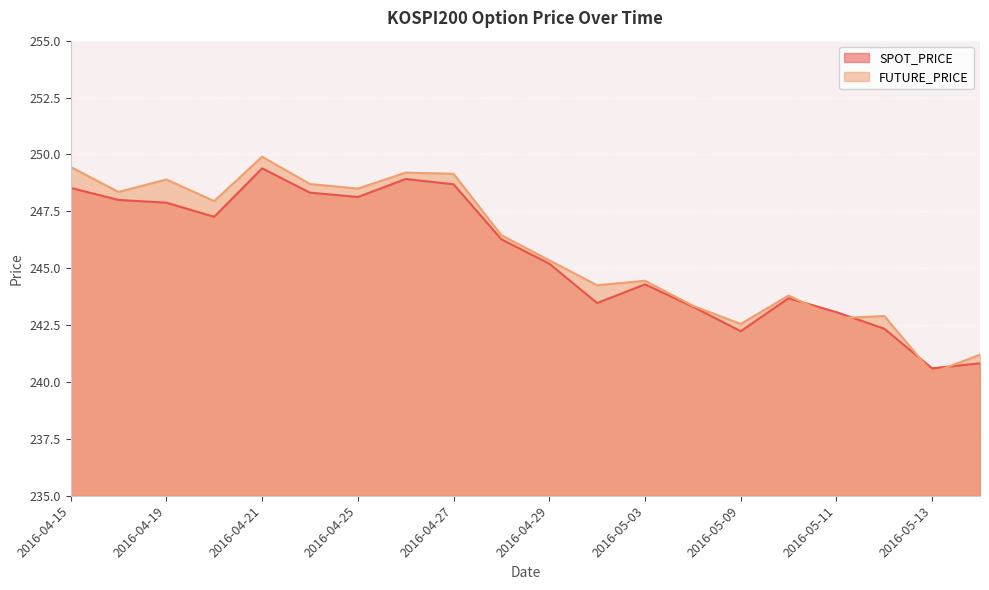

Reading right to left, list all the values displayed in this chart.

SPOT_PRICE: 2016-05-16=240.8	2016-05-13=240.6	2016-05-12=242.3	2016-05-11=243.1	2016-05-10=243.7	2016-05-09=242.2	2016-05-04=243.3	2016-05-03=244.3	2016-05-02=243.5	2016-04-29=245.2	2016-04-28=246.3	2016-04-27=248.7	2016-04-26=248.9	2016-04-25=248.1	2016-04-22=248.3	2016-04-21=249.4	2016-04-20=247.3	2016-04-19=247.9	2016-04-18=248.0	2016-04-15=248.5
FUTURE_PRICE: 2016-05-16=241.2	2016-05-13=240.4	2016-05-12=242.9	2016-05-11=242.8	2016-05-10=243.8	2016-05-09=242.6	2016-05-04=243.3	2016-05-03=244.4	2016-05-02=244.2	2016-04-29=245.3	2016-04-28=246.4	2016-04-27=249.2	2016-04-26=249.2	2016-04-25=248.5	2016-04-22=248.7	2016-04-21=249.9	2016-04-20=247.9	2016-04-19=248.9	2016-04-18=248.3	2016-04-15=249.4